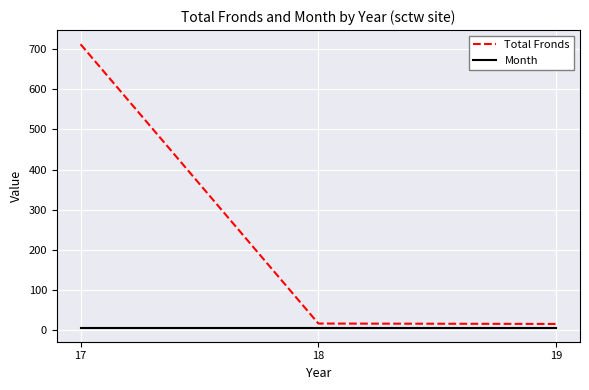

What is the maximum value shown in the chart?

712